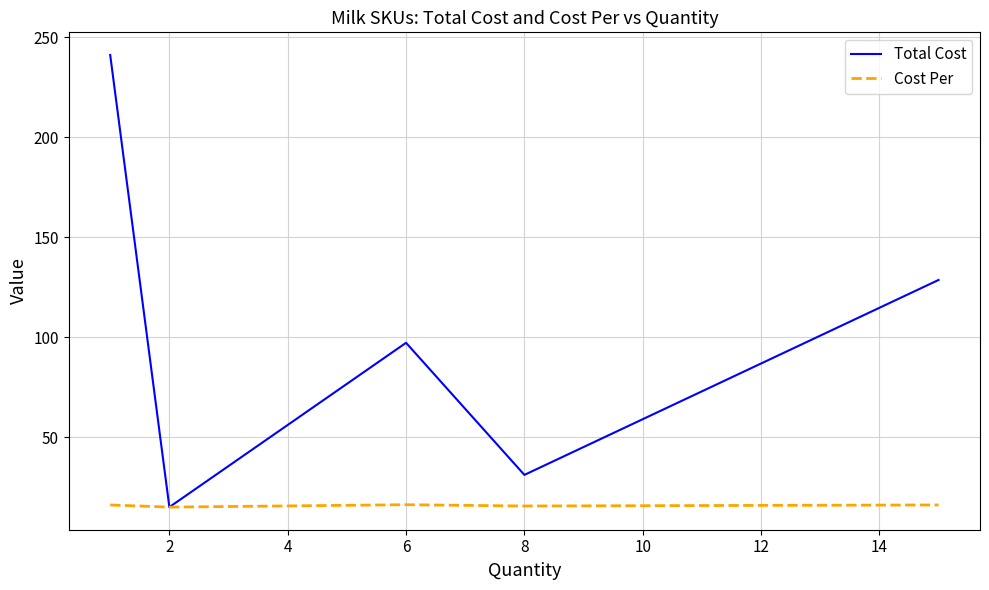

What is the lowest value of the Total Cost series?

15.0